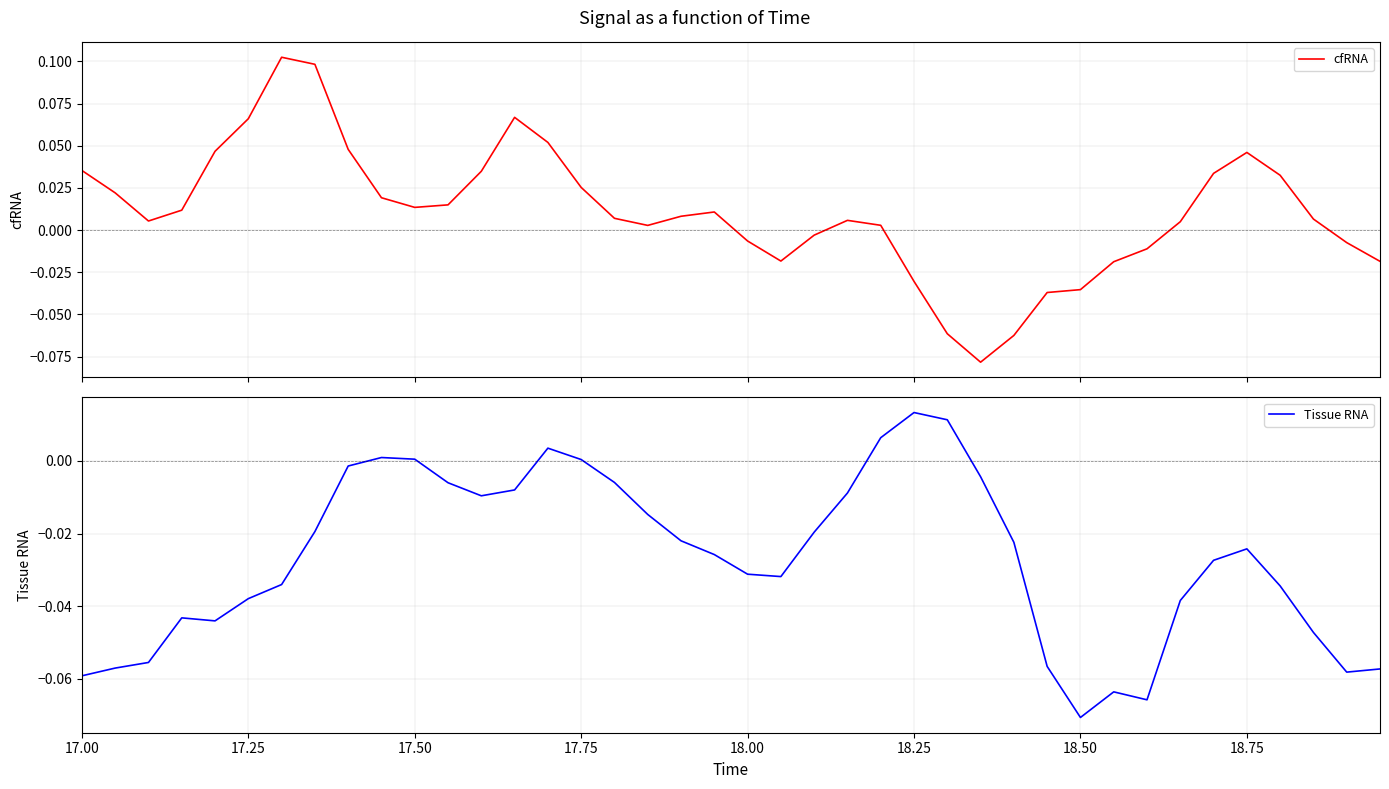

What is the smallest value displayed?

-0.1